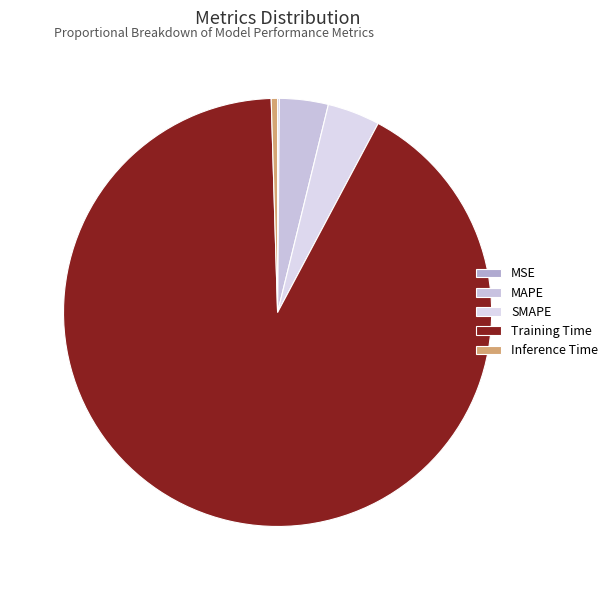

Count the number of slices in the pie.

5